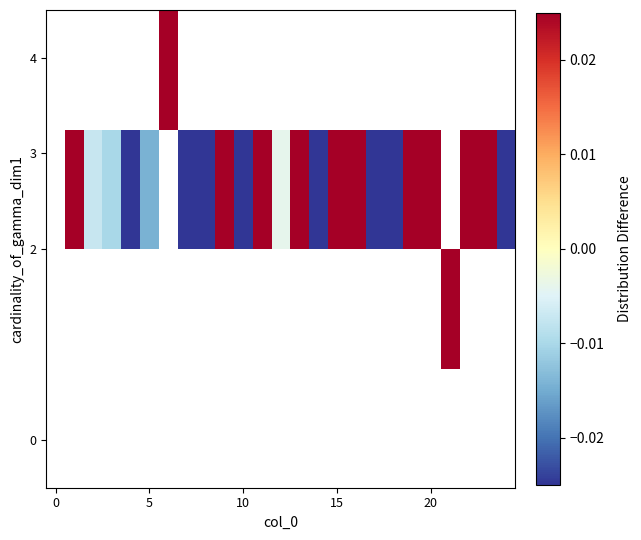

How many distinct data groups are displayed?

4